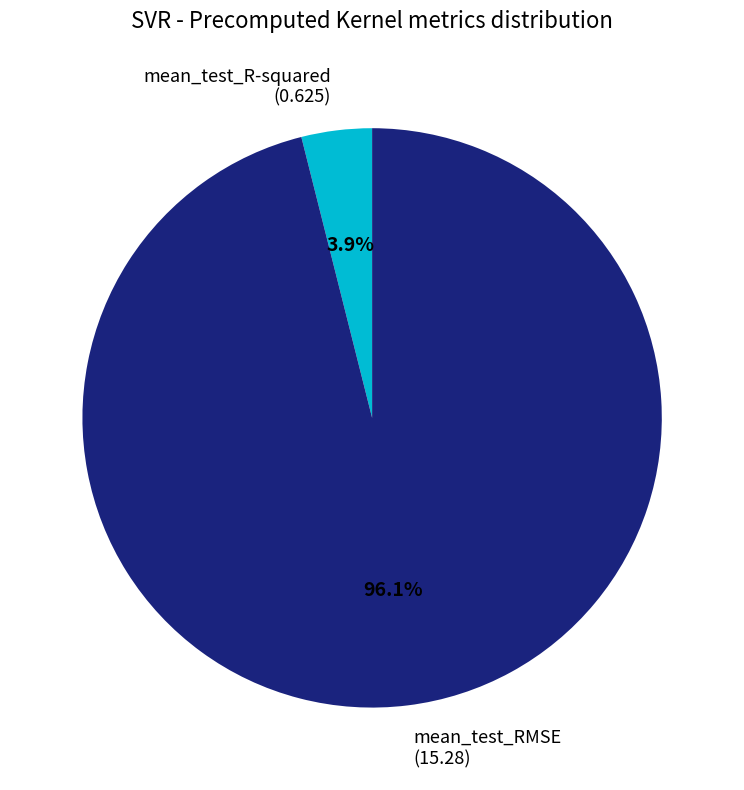

True or false: mean_test_RMSE accounts for 96% of the total.

True